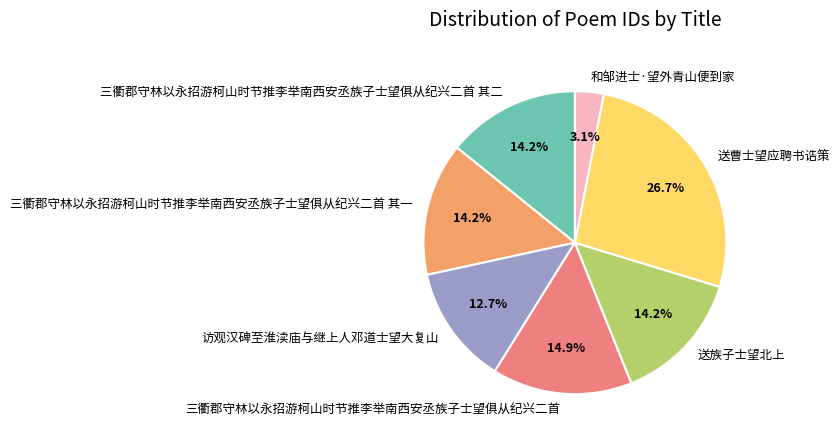

Combined, do 三衢郡守林以永招游柯山时节推李举南西安丞族子士望俱从纪兴二首 and 三衢郡守林以永招游柯山时节推李举南西安丞族子士望俱从纪兴二首 其一 account for over 50%?

No